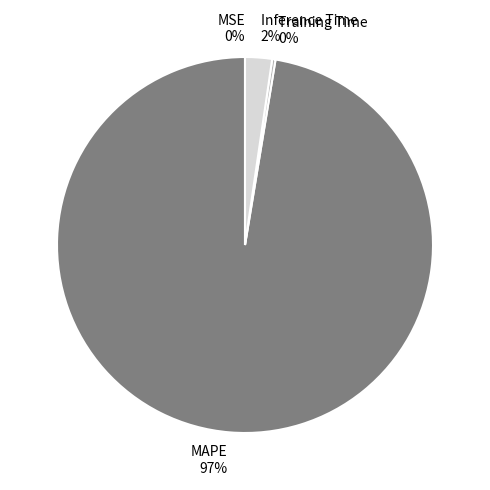

To the nearest percent, what is the average slice percentage?

25%